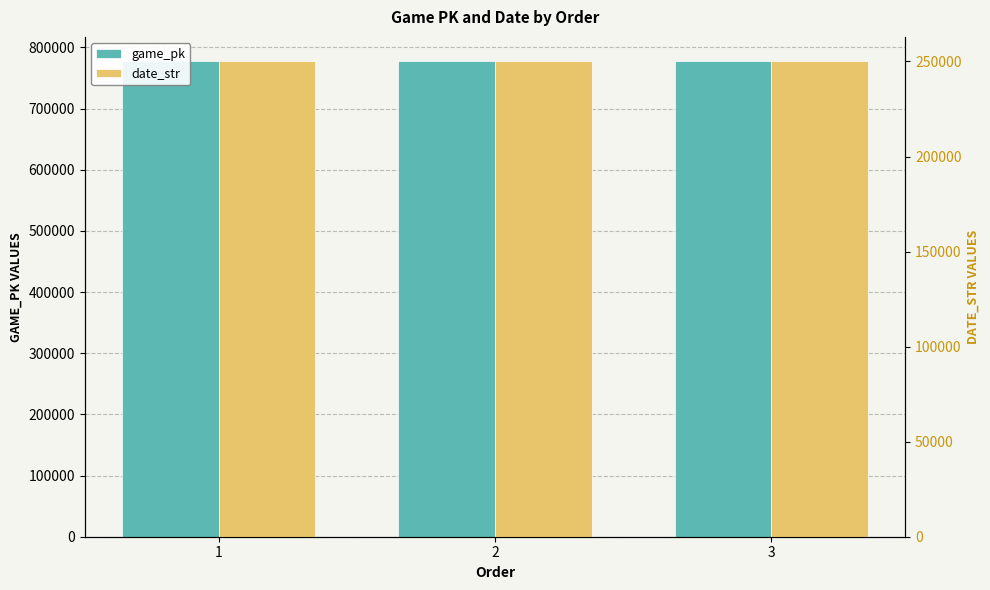

Does the chart contain stacked bars?

No